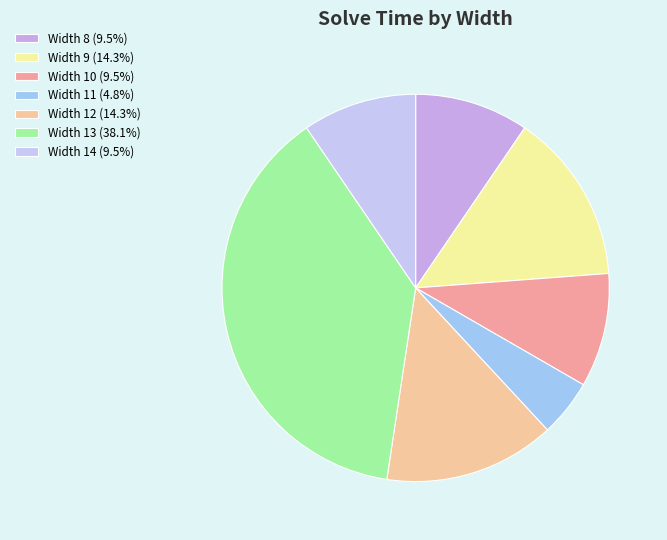

What is the largest slice in the pie chart?

13